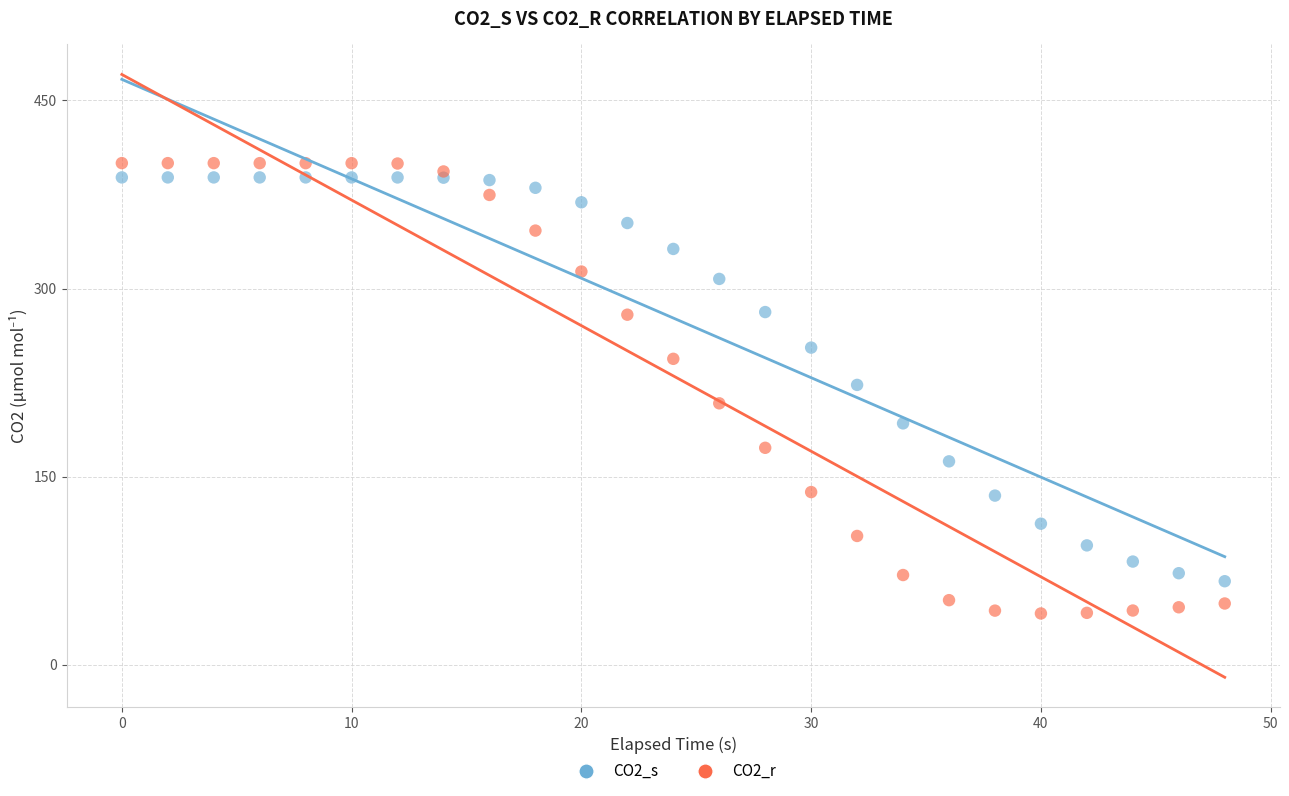

Which series has the widest spread of Y values?

CO2_r